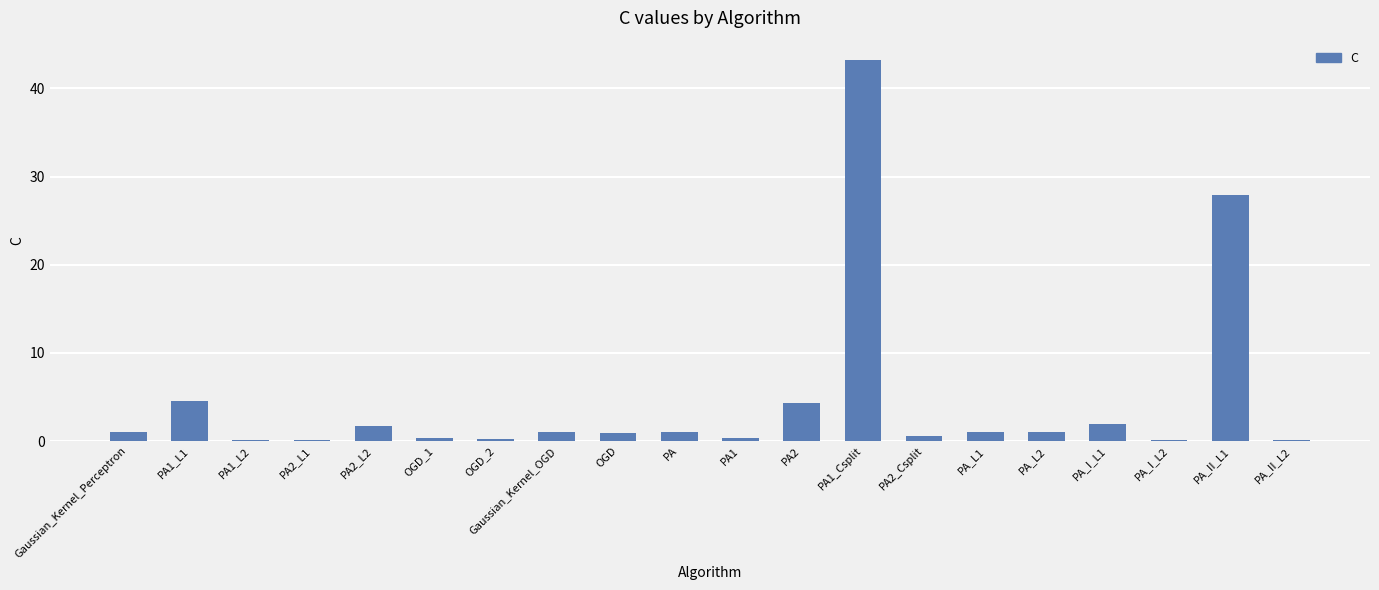

Approximately how many times larger is the value at PA1_L1 compared to Gaussian_Kernel_OGD?

4.5